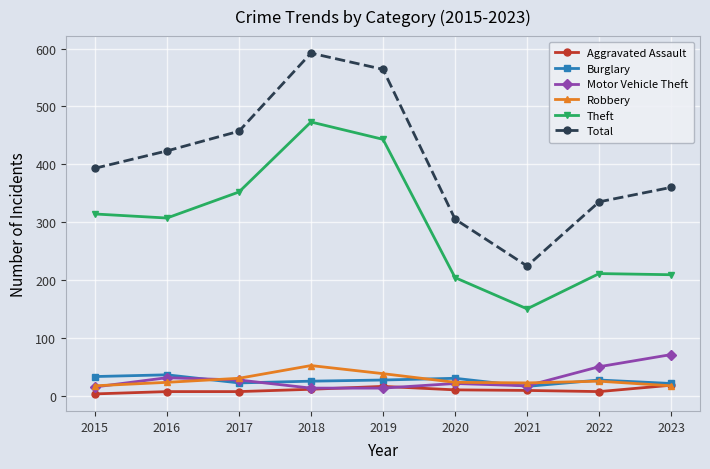

True or false: Burglary and Robbery intersect in this chart.

True